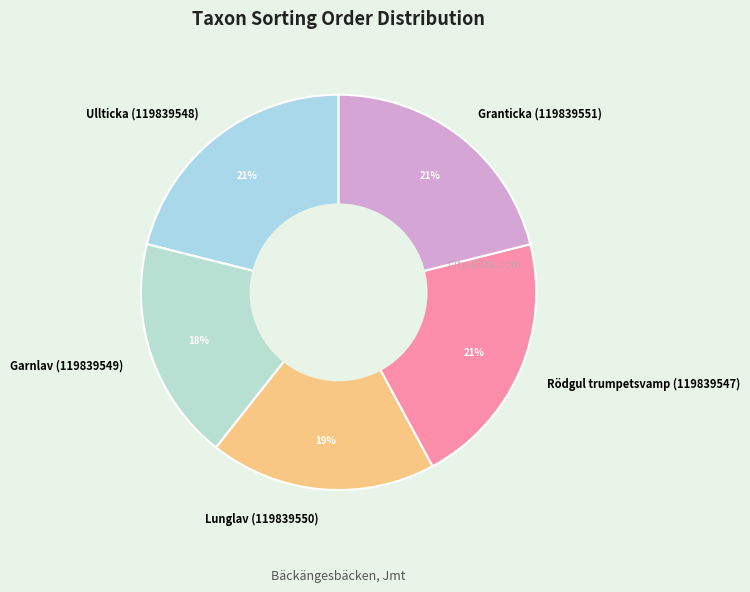

Is it true that Ullticka (119839548) is 11% of the pie?

False